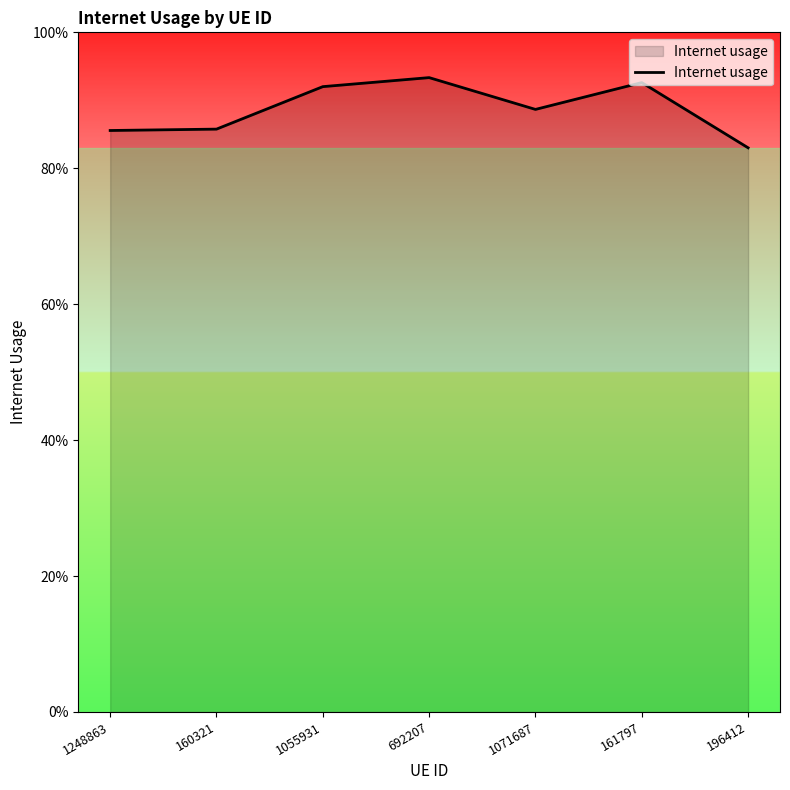

What position from the right is 1055931?

5